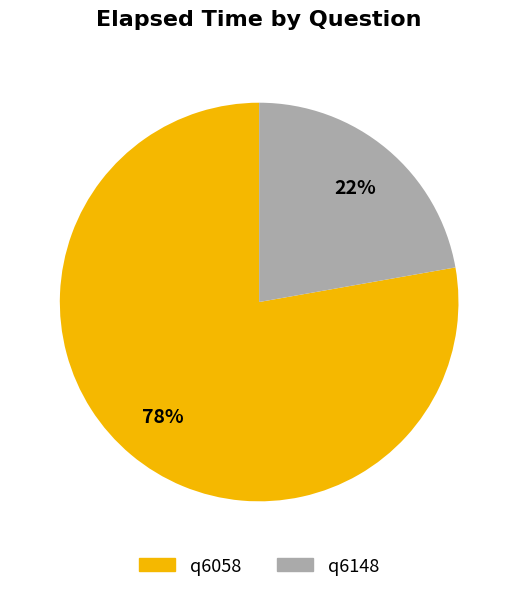

Approximately how many times larger is the value at q6148 compared to q6058?

0.3